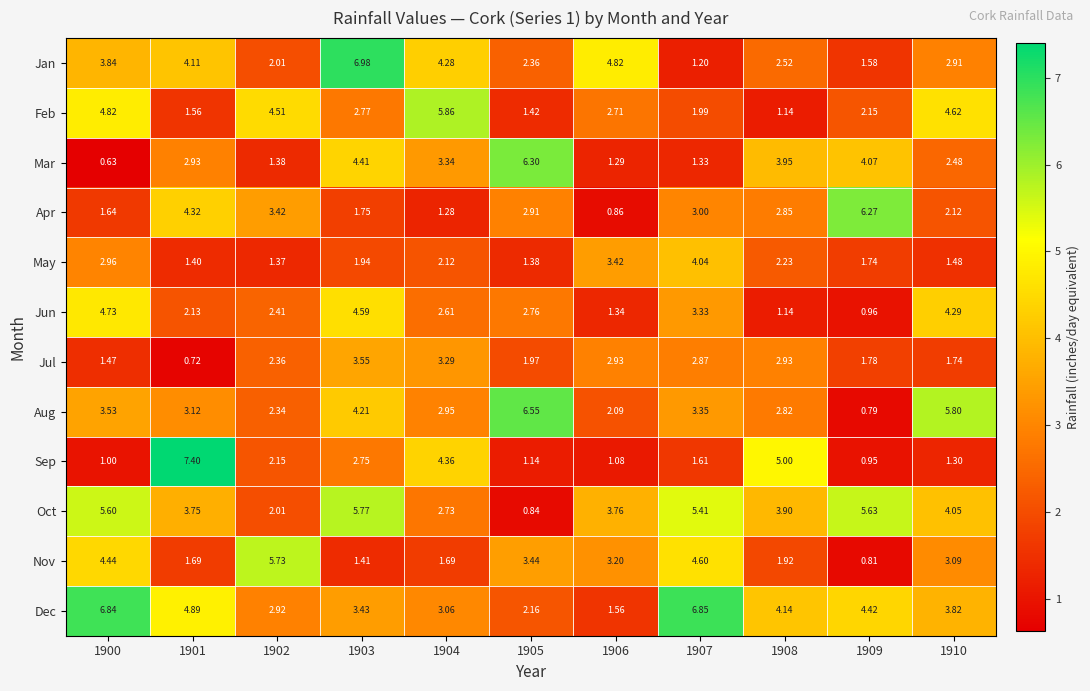

How many distinct data groups are displayed?

12